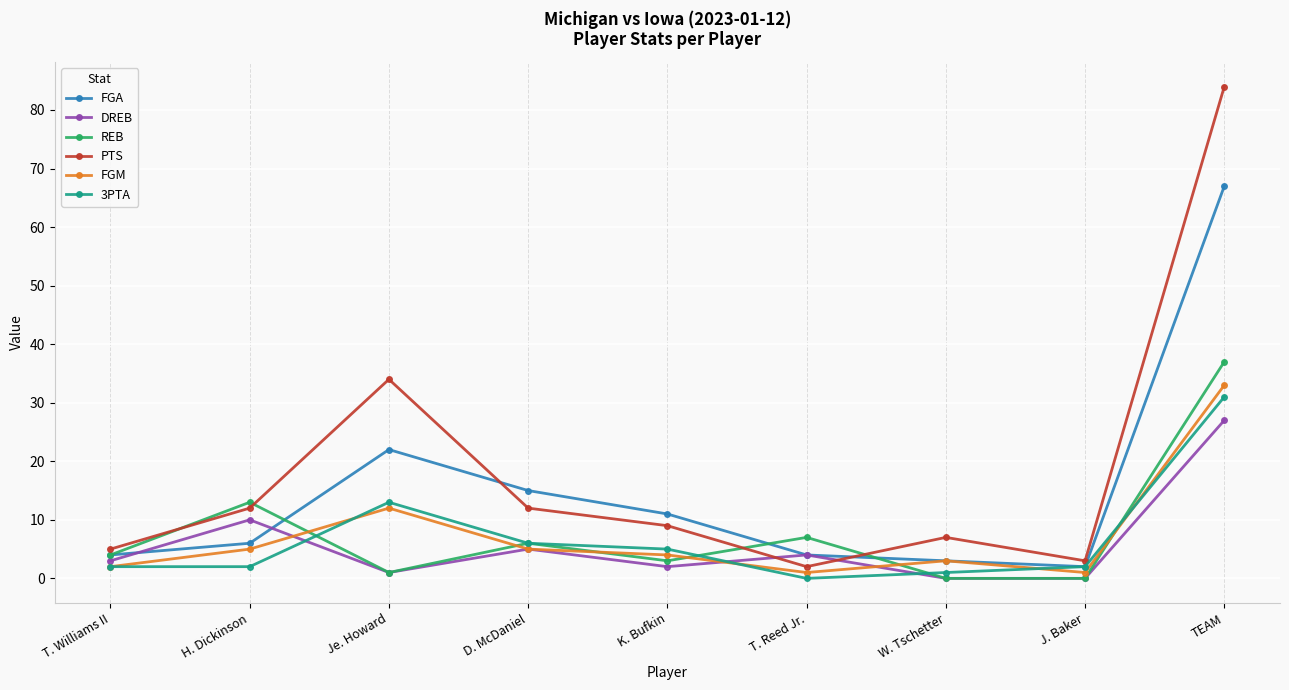

What is the total value across all series at J. Baker?

8